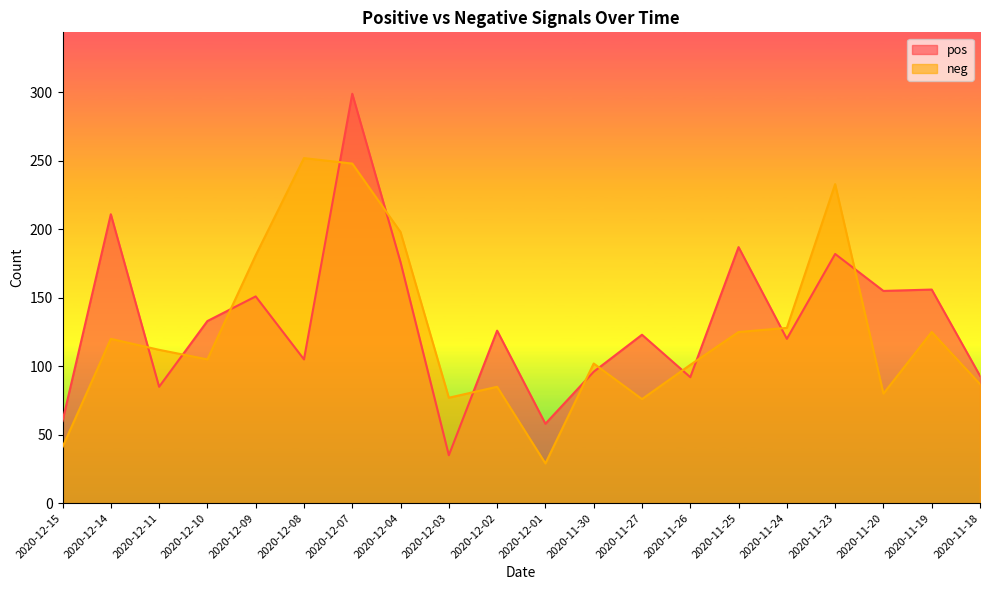

Is the value of pos at 2020-11-25 greater than the value of neg at 2020-12-10?

Yes